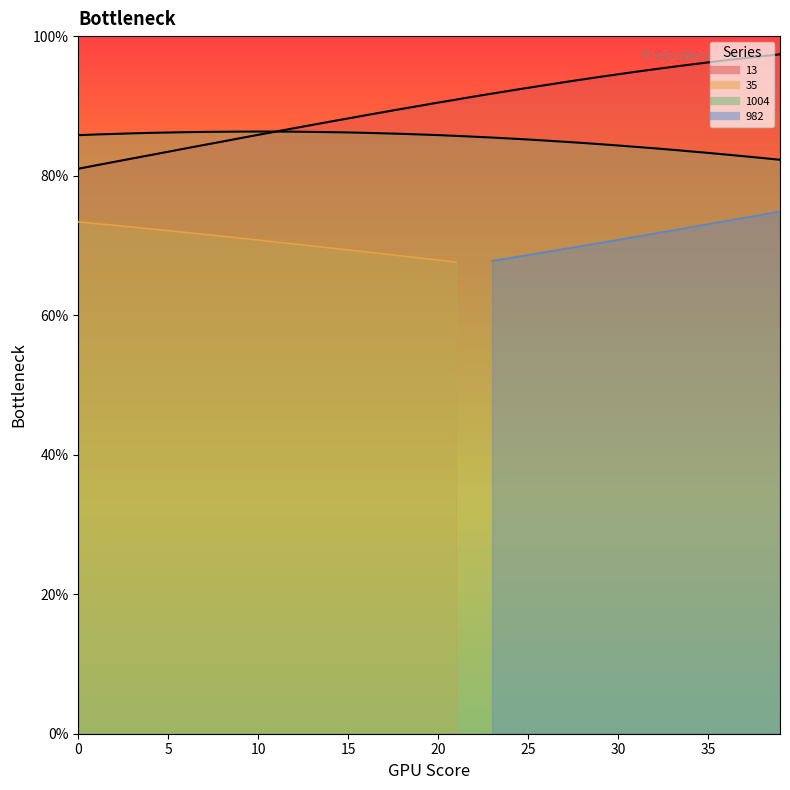

List the labels in order of 1004 value, smallest first.

39, 38, 37, 36, 35, 34, 33, 32, 31, 30, 29, 28, 27, 26, 25, 24, 23, 22, 21, 0, 20, 1, 19, 2, 18, 3, 17, 4, 16, 5, 15, 6, 14, 7, 13, 8, 12, 9, 11, 10